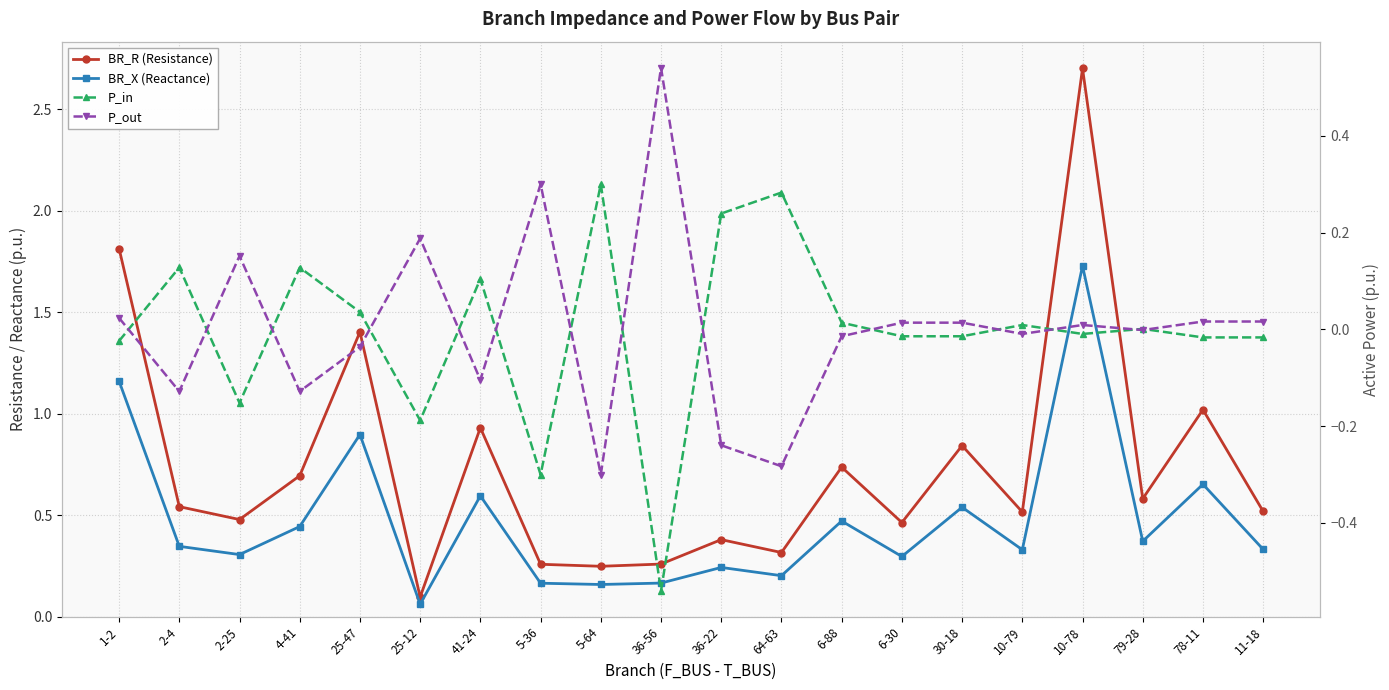

Does the chart have visible grid lines?

Yes